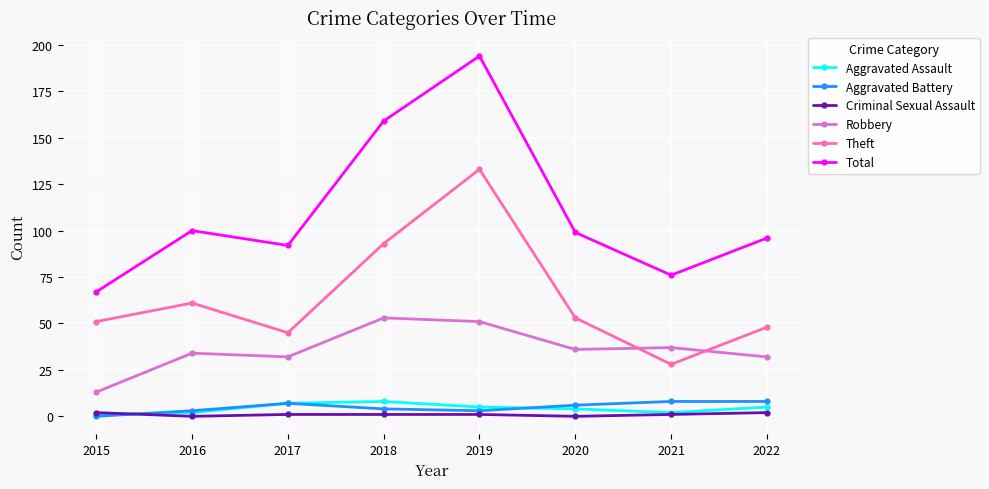

How many interior local valleys does the Theft series have?

2